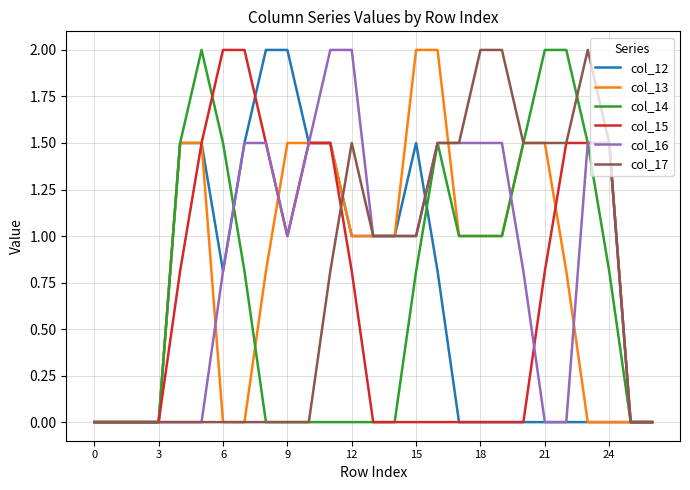

What is the maximum value shown in the chart?

2.0